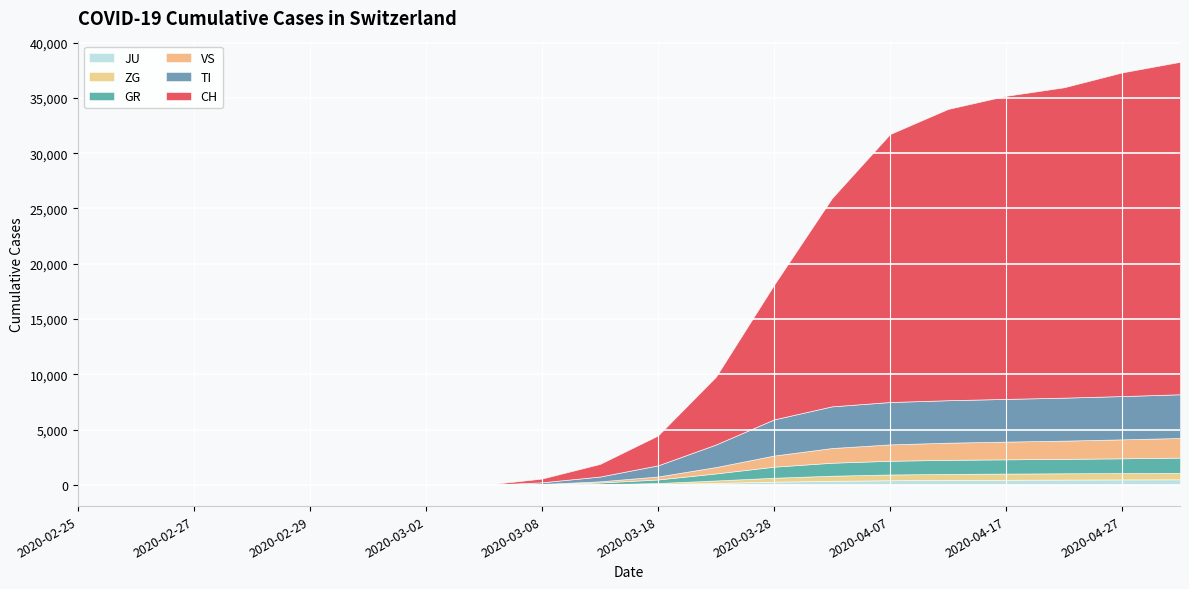

Count the number of data series in this chart.

6